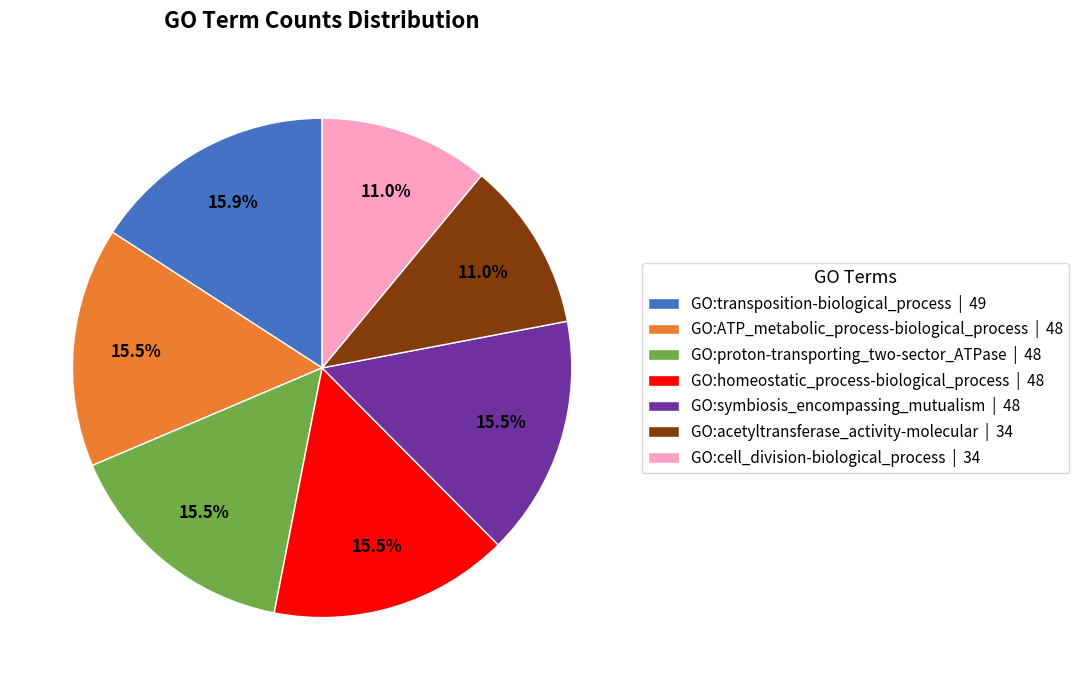

How many segments does this pie chart have?

7